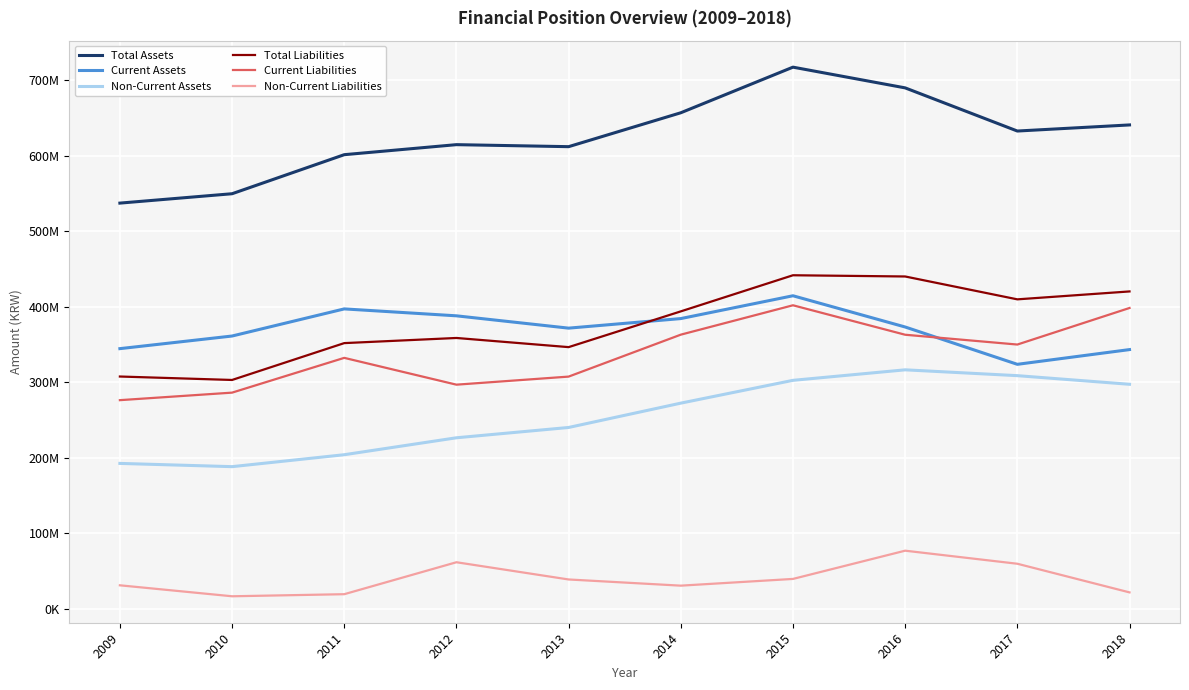

Which series has the largest total across all categories?

Total Assets